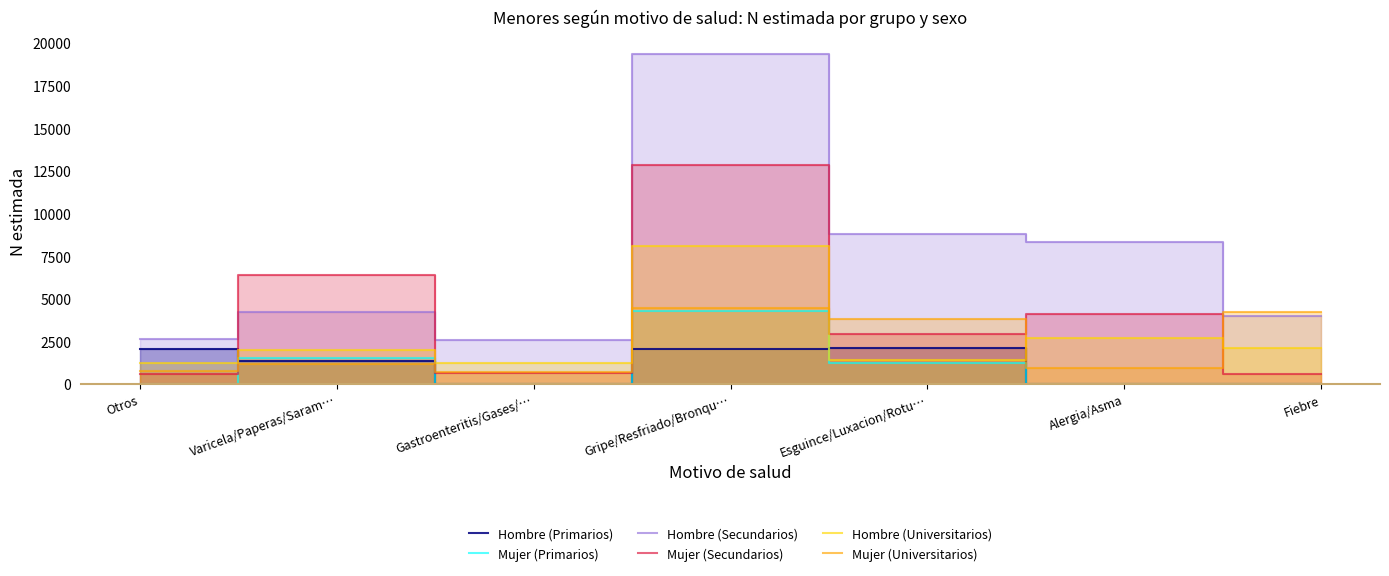

How many values in the Mujer (Secundarios) series exceed 2984?

3